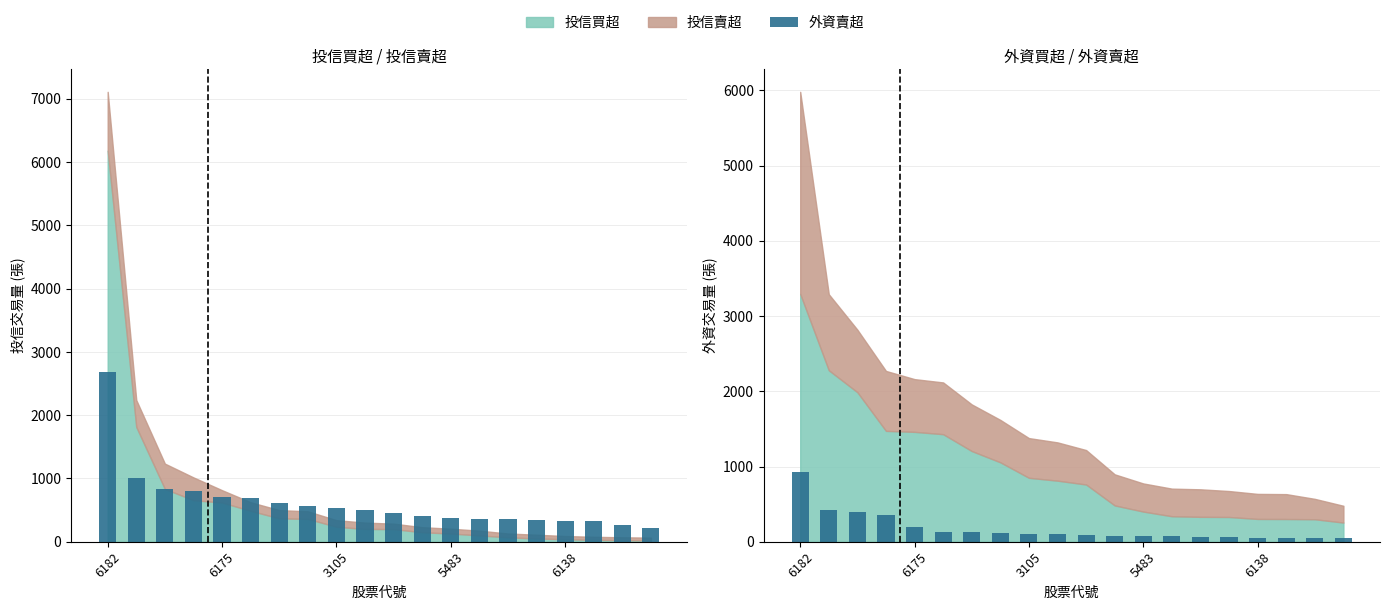

What is the maximum value shown in the chart?

2687